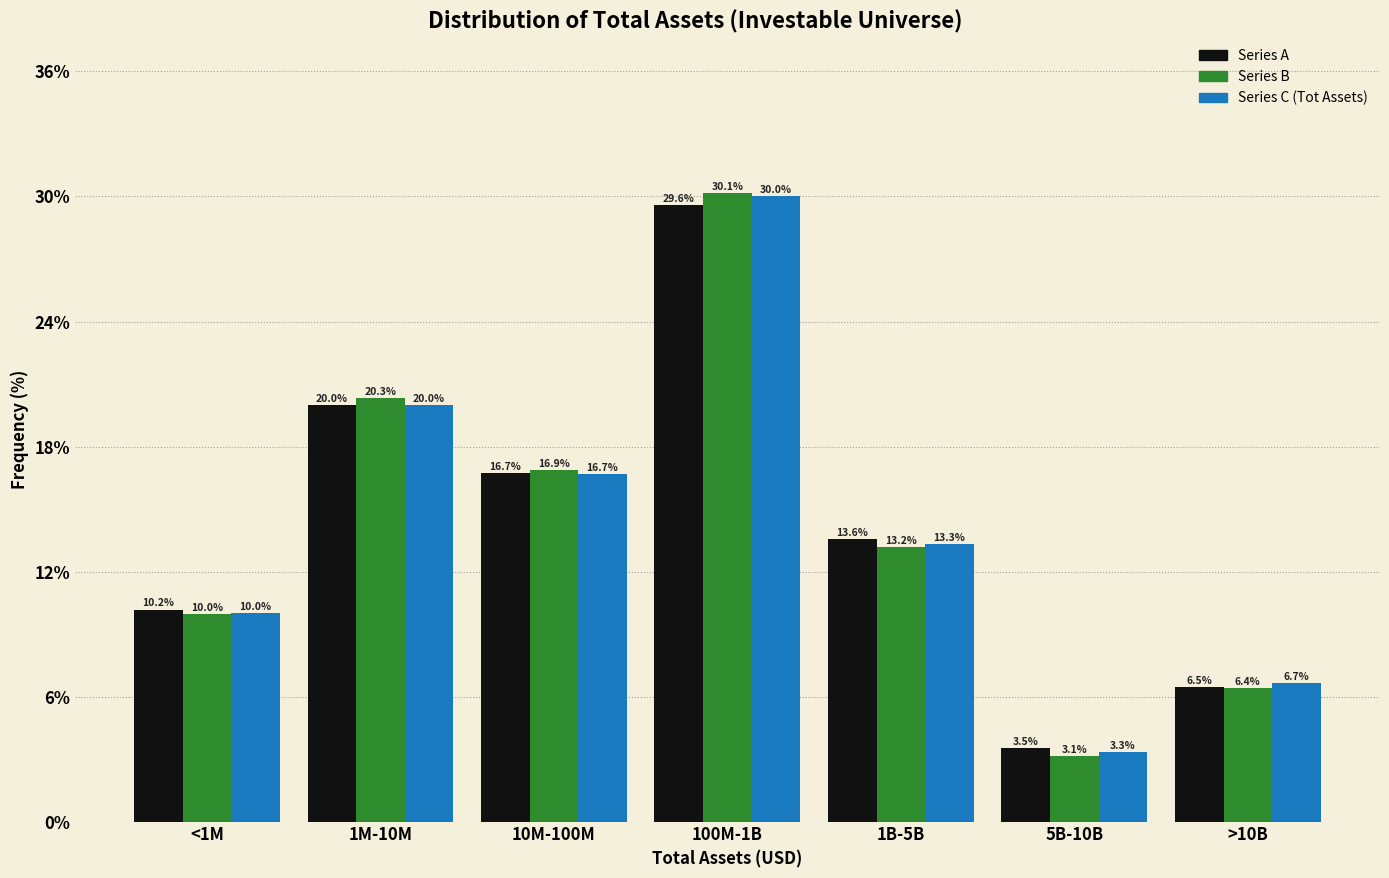

Reading left to right, extract all data points from this chart.

Series A: 10.2	20.0	16.7	29.6	13.6	3.5	6.5
Series B: 10.0	20.3	16.9	30.1	13.2	3.1	6.4
Series C (Tot Assets): 10.0	20.0	16.7	30.0	13.3	3.3	6.7